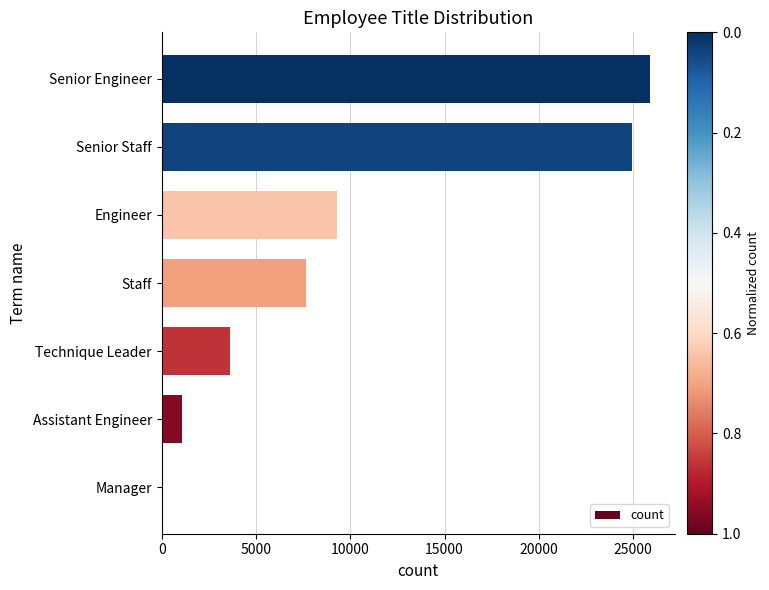

Reading bottom to top, transcribe all the data shown in this chart.

Manager=2	Assistant Engineer=1090	Technique Leader=3603	Staff=7636	Engineer=9285	Senior Staff=24926	Senior Engineer=25916